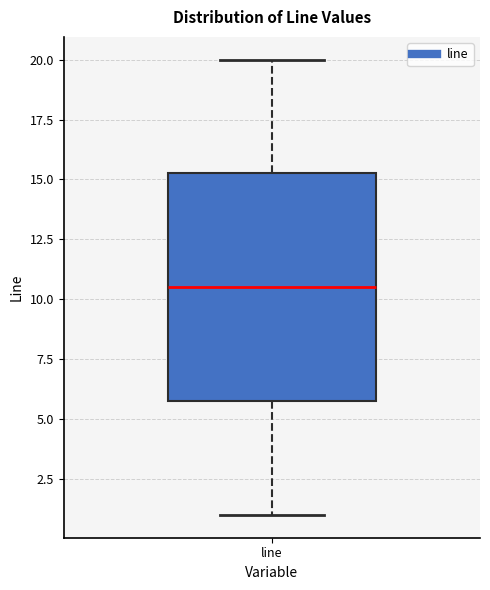

Transcribe this box plot: give where the median line is, the range the box spans, and where the two whiskers end, as read against the y-axis. The values are not printed on the chart, so give them approximately, as read against the axis.

median 10.5, box 6.0 to 15.5, whiskers 1.0 to 20.0